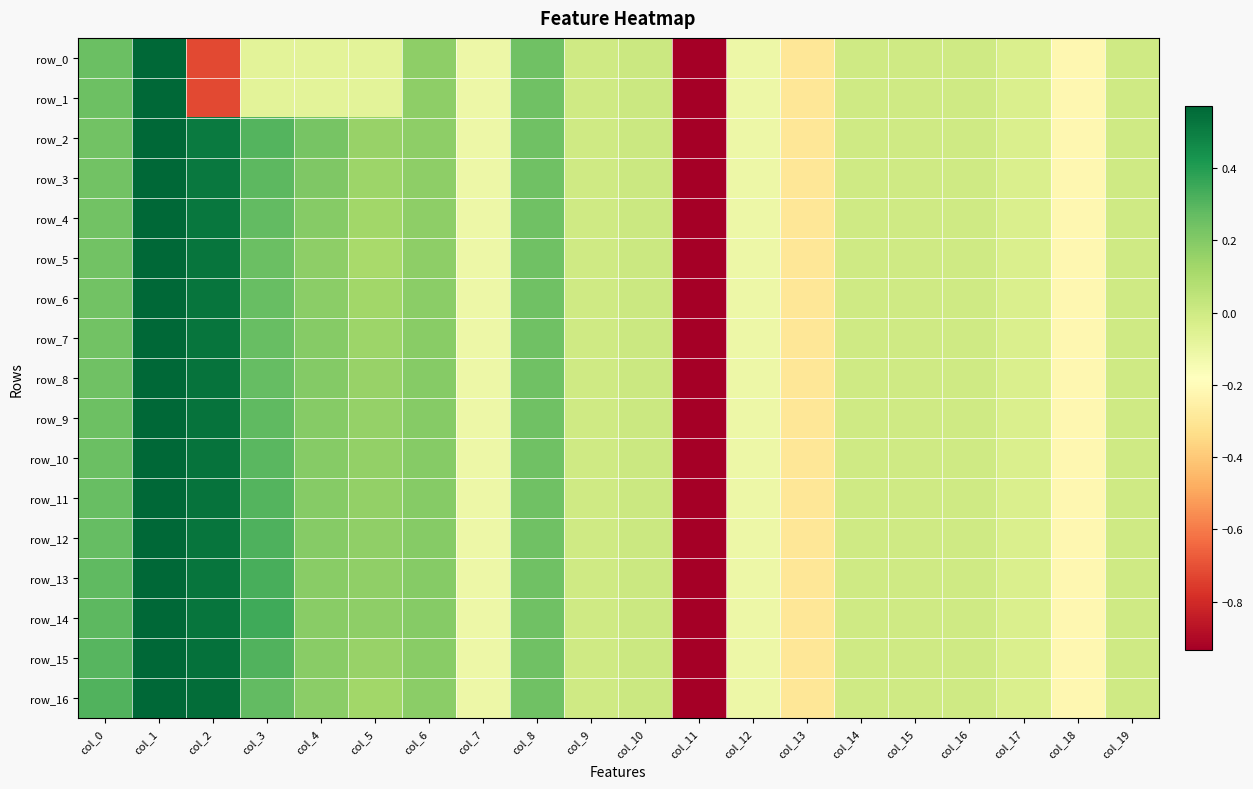

Between col_2 and col_15, which is larger?

col_15